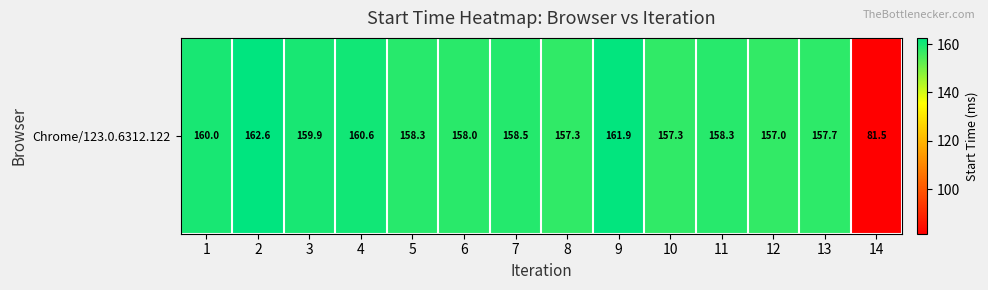

What is the ratio of the value at 13 to the value at 9?

1.0